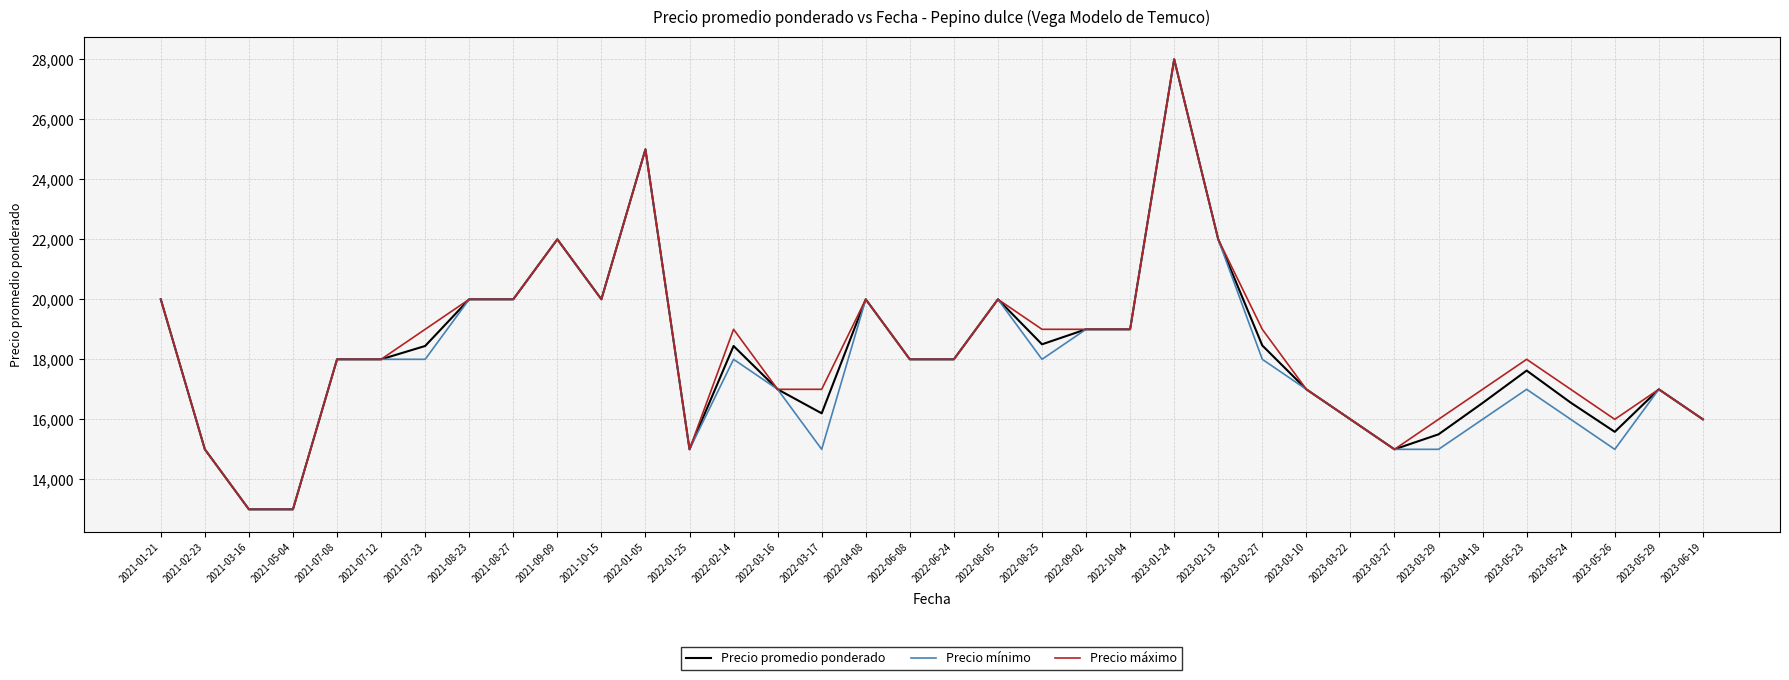

Which category has the highest value in the Precio máximo series?

2023-01-24